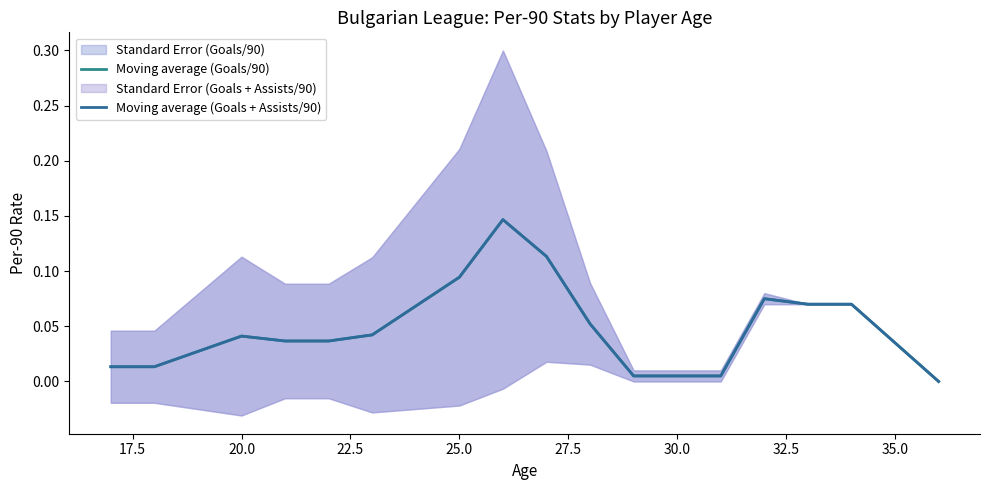

True or false: Moving average (Goals + Assists/90) and Moving average (Goals/90) intersect in this chart.

False